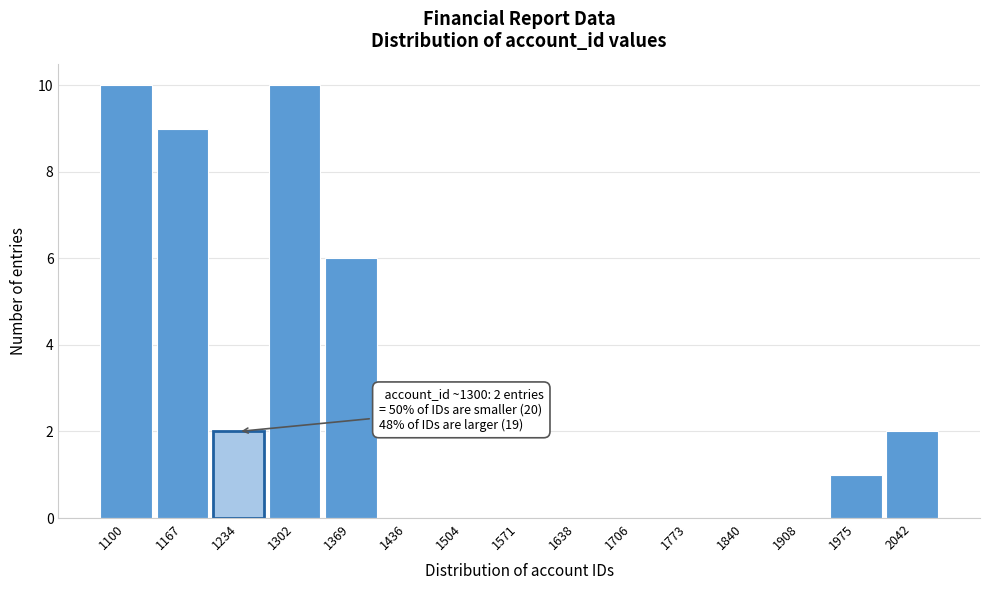

Reading left to right, extract all data points from this chart.

1100=10	1167=9	1234=2	1302=10	1369=6	1436=0	1504=0	1571=0	1638=0	1706=0	1773=0	1840=0	1908=0	1975=1	2042=2